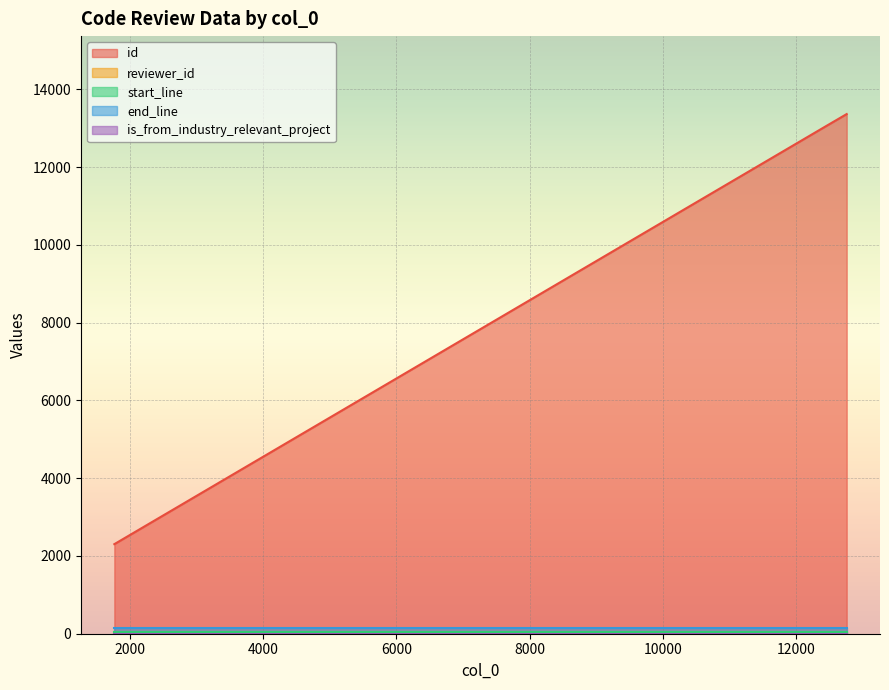

Is the value of is_from_industry_relevant_project at 1764 greater than the value of reviewer_id at 12759?

No